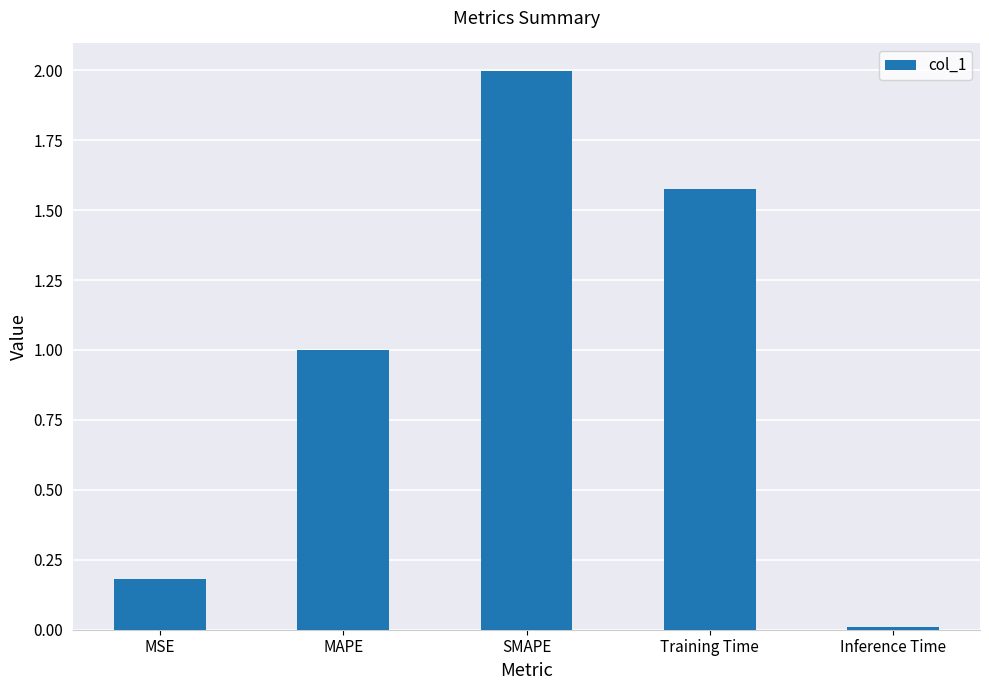

Which category has the lowest value across all series?

Inference Time